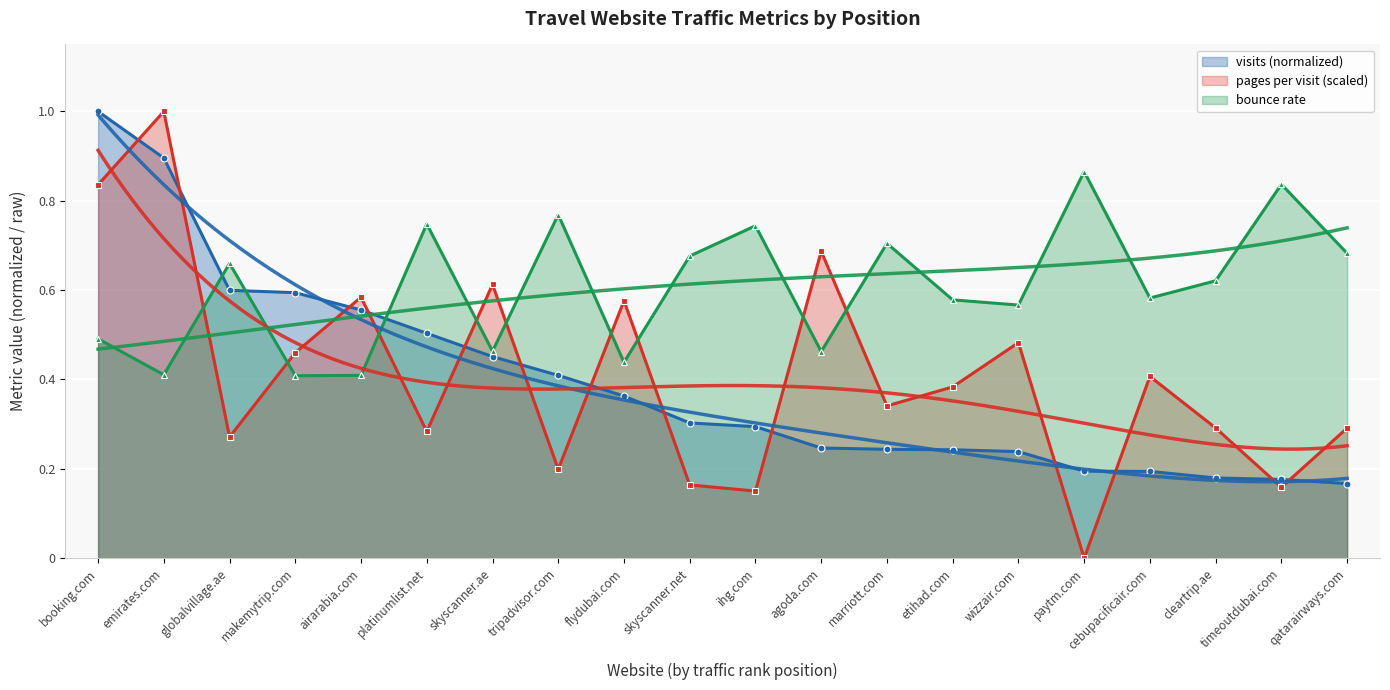

What is the value of the pages_per_visit point at the 20th from the left?

0.3